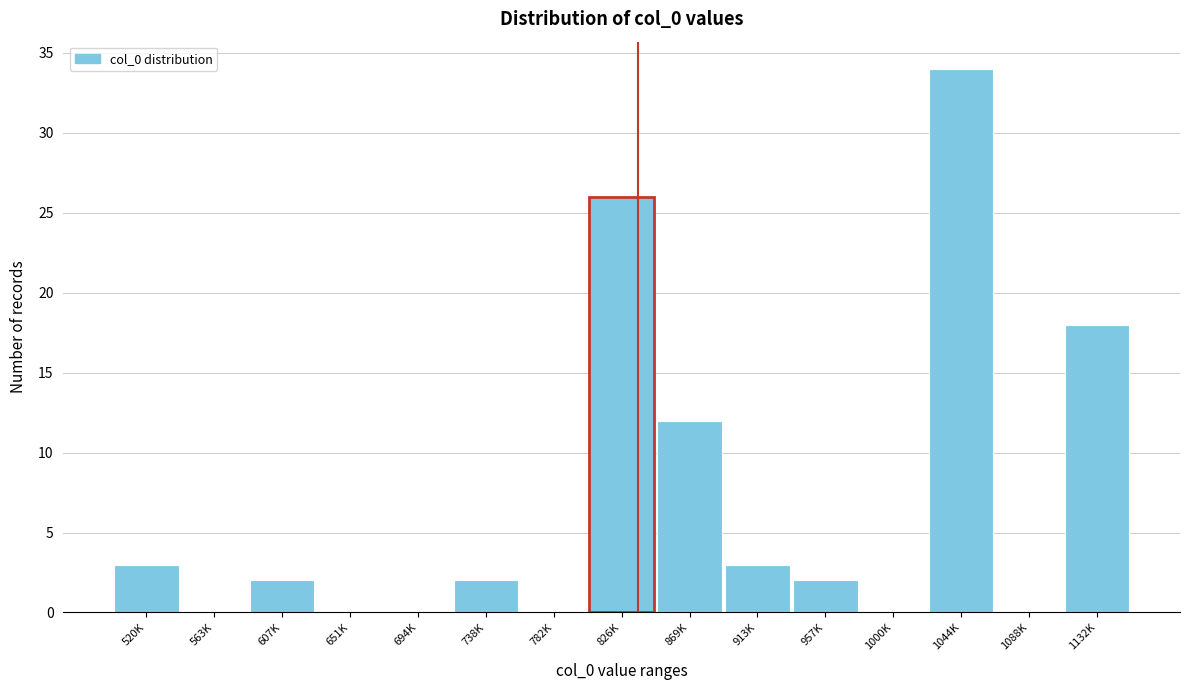

Reading right to left, transcribe all the data shown in this chart.

1132K=18	1088K=0	1044K=34	1000K=0	957K=2	913K=3	869K=12	826K=26	782K=0	738K=2	694K=0	651K=0	607K=2	563K=0	520K=3